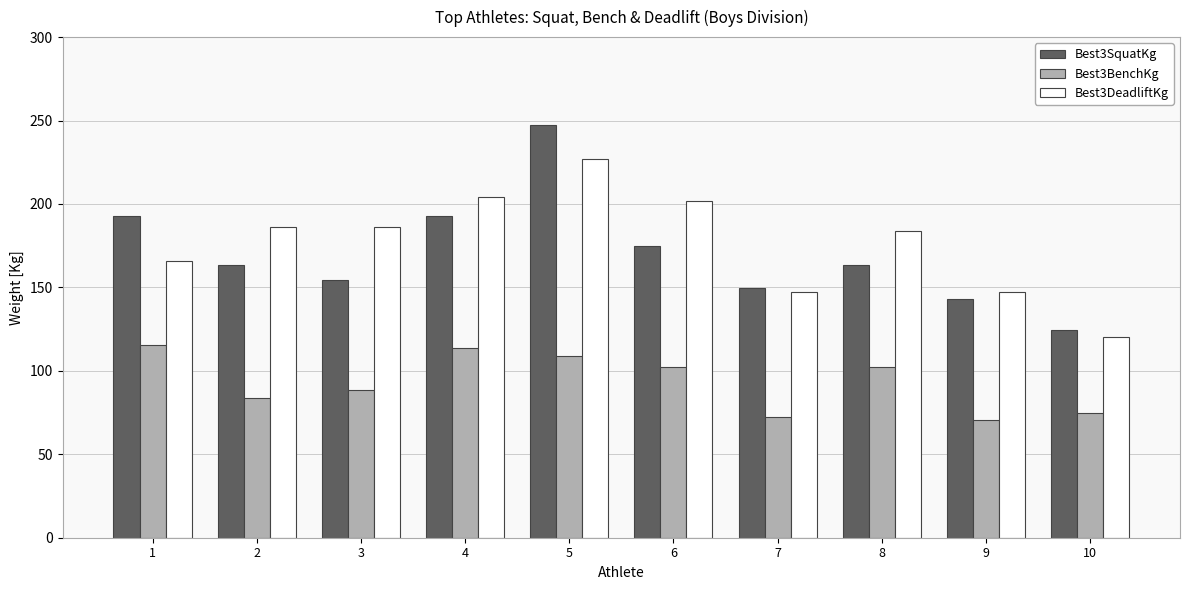

What are all the series names shown in the legend?

Best3SquatKg, Best3BenchKg, Best3DeadliftKg